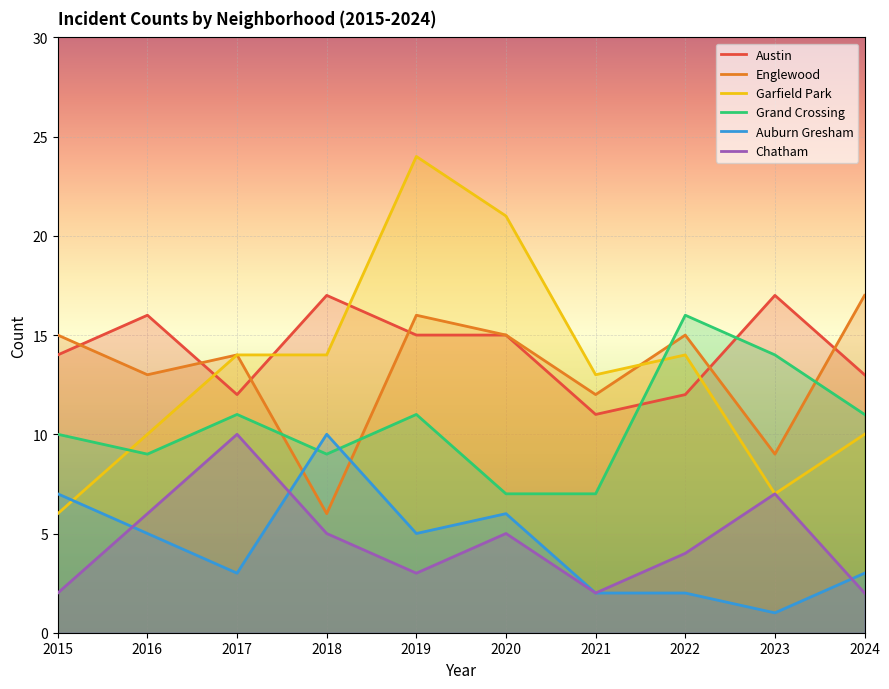

List the series in order of their peak value, lowest first.

Auburn Gresham, Chatham, Grand Crossing, Austin, Englewood, Garfield Park